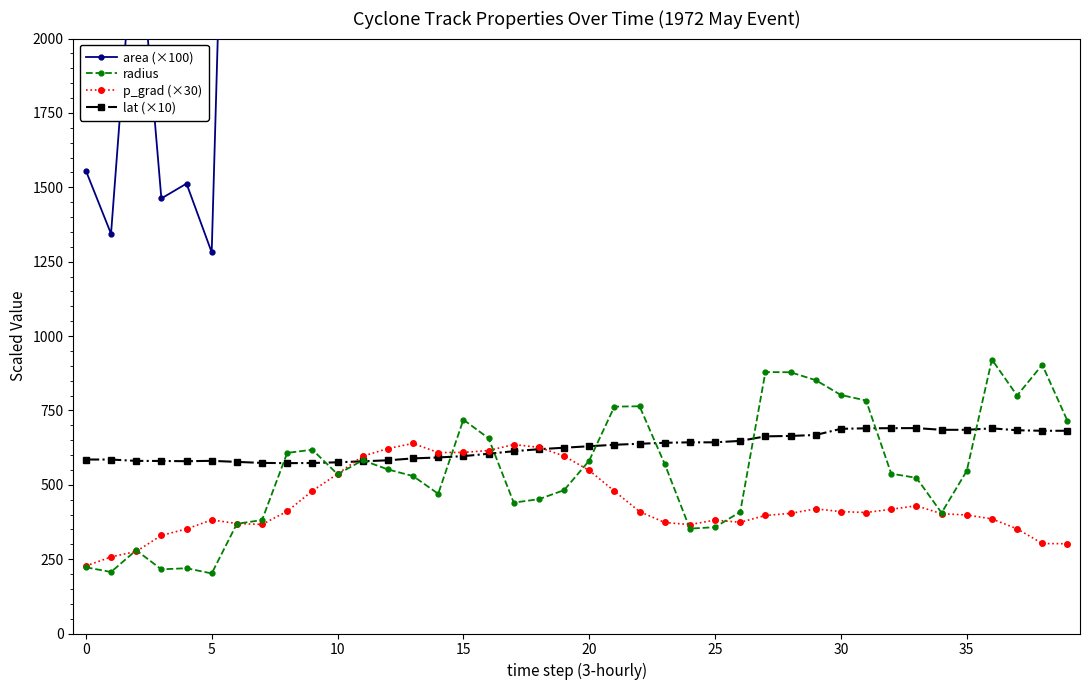

Is it true that radius equals 405.6 at 34?

True